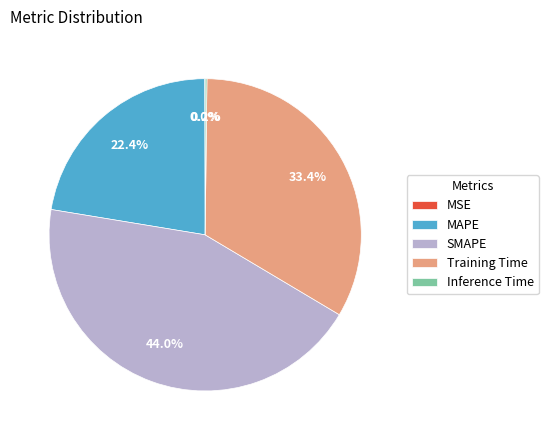

Which has a higher value, Training Time or SMAPE?

SMAPE